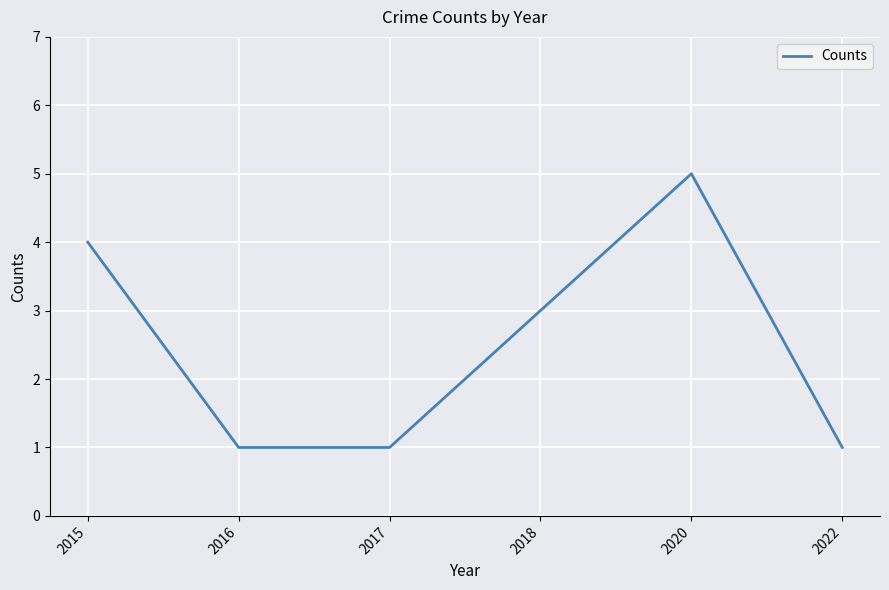

True or false: the data shows 2 at 2022.

False